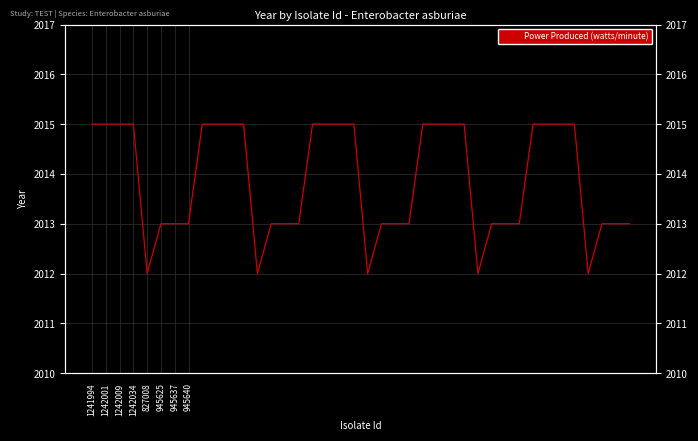

Which has a higher value, 14 or 32?

32